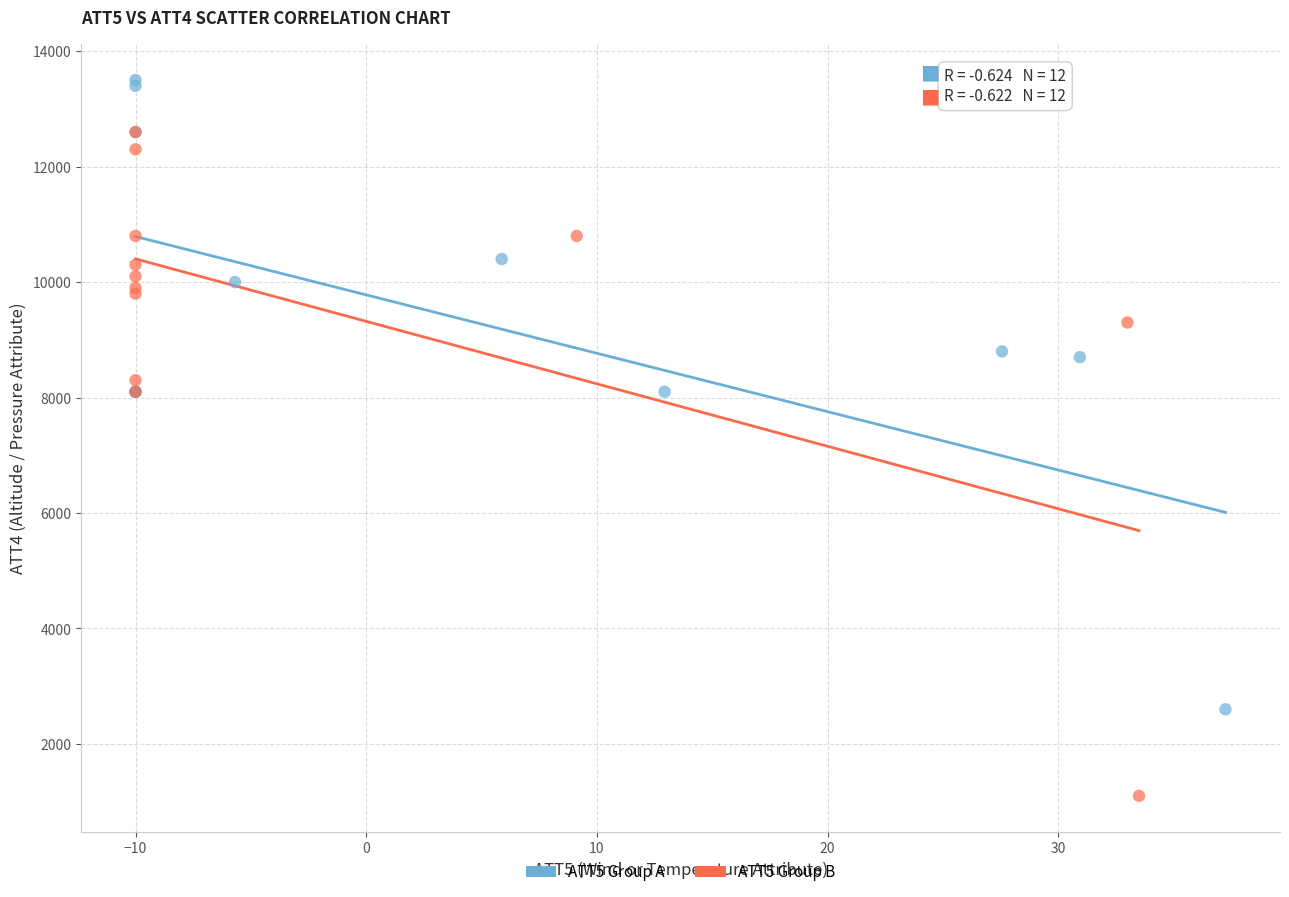

Which series reaches the maximum Y coordinate?

ATT5 Group A